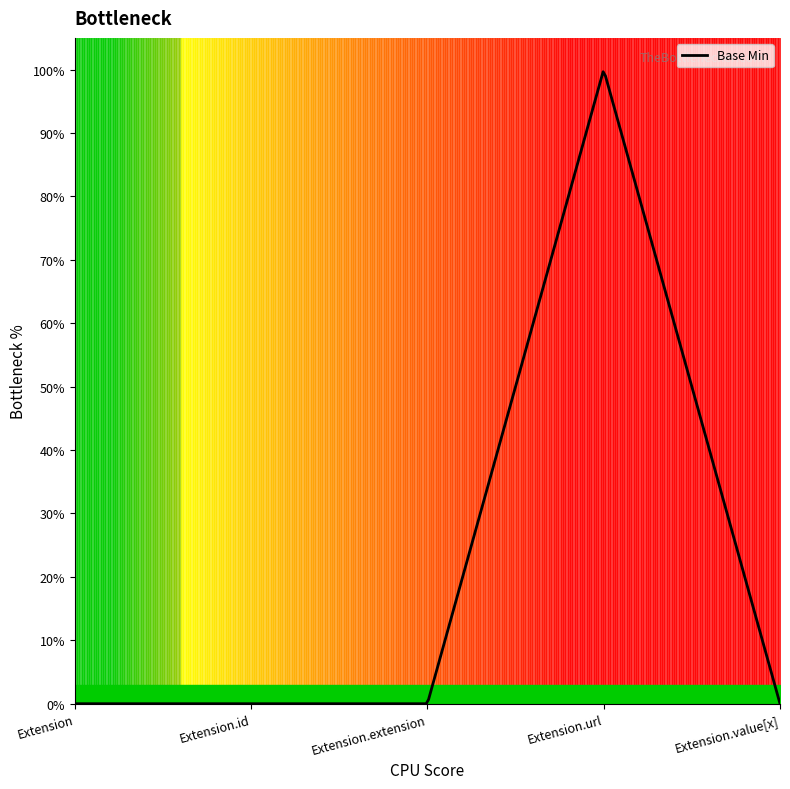

True or false: there are more than 0 points higher than both neighbors.

True